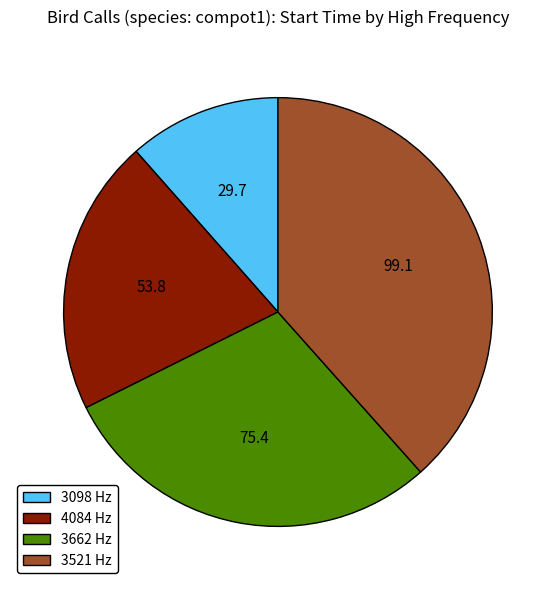

Is it true that 4084 Hz is 21% of the pie?

True